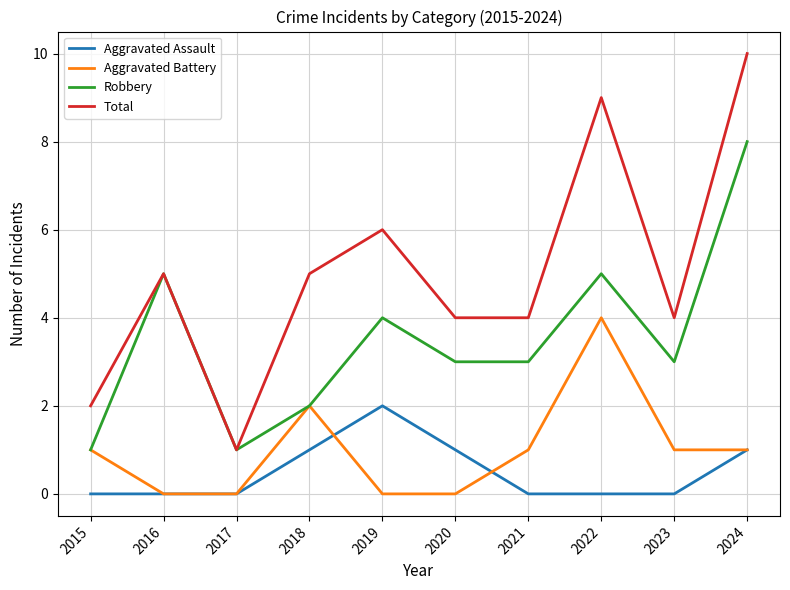

What is the difference between the maximum and minimum values in the Aggravated Battery series?

4